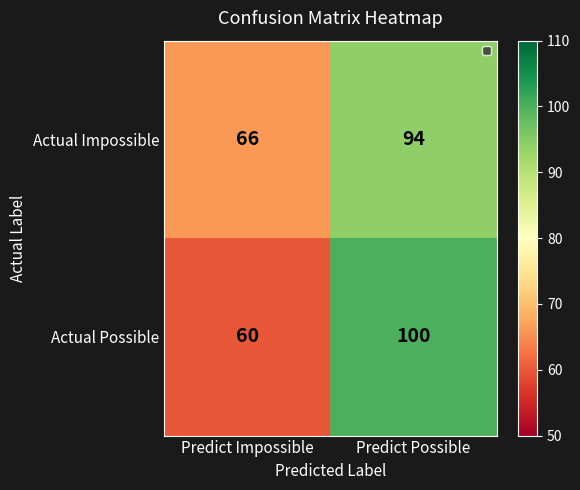

The Actual Possible series shows 60 at Predict Impossible. True or false?

True